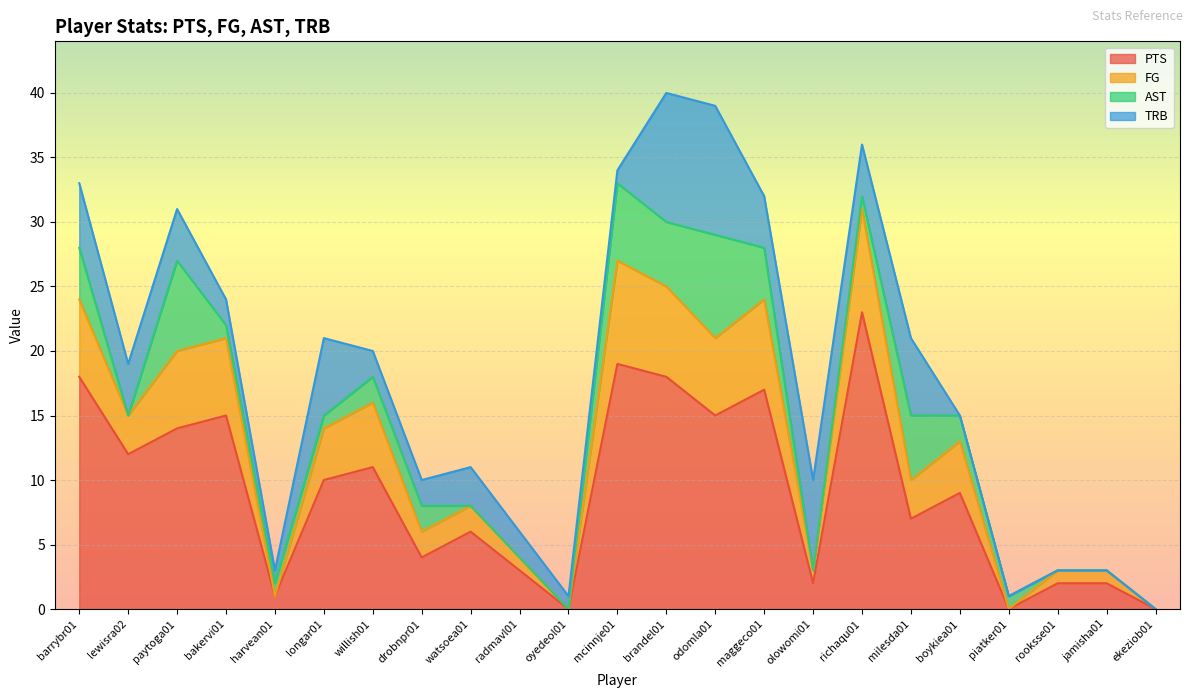

What is the value of the PTS point at the 14th from the left?

15